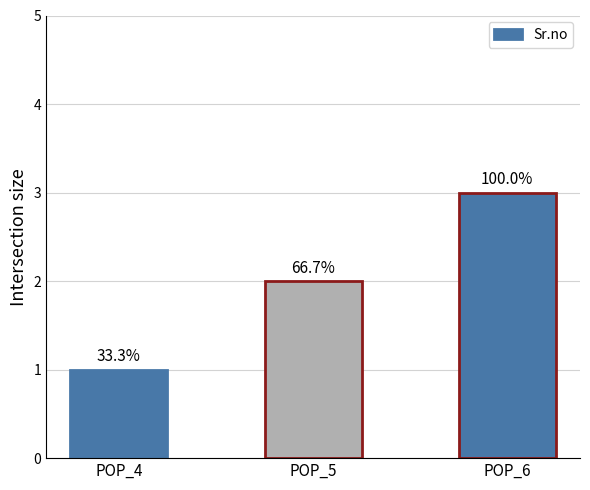

At which label does the data first exceed 2?

POP_6